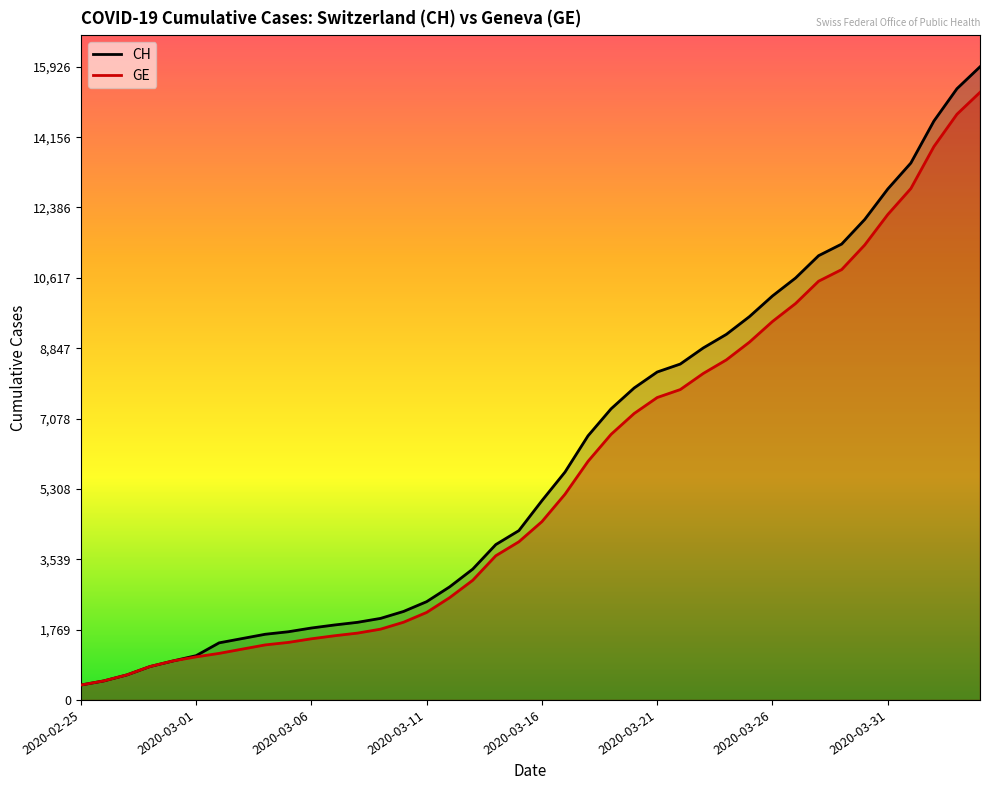

Rank the series by their maximum value, from lowest to highest.

GE, CH